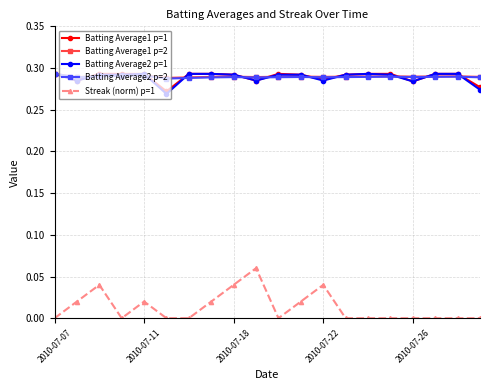

True or false: Streak (norm) p=1 and Batting Average2 p=2 intersect in this chart.

False